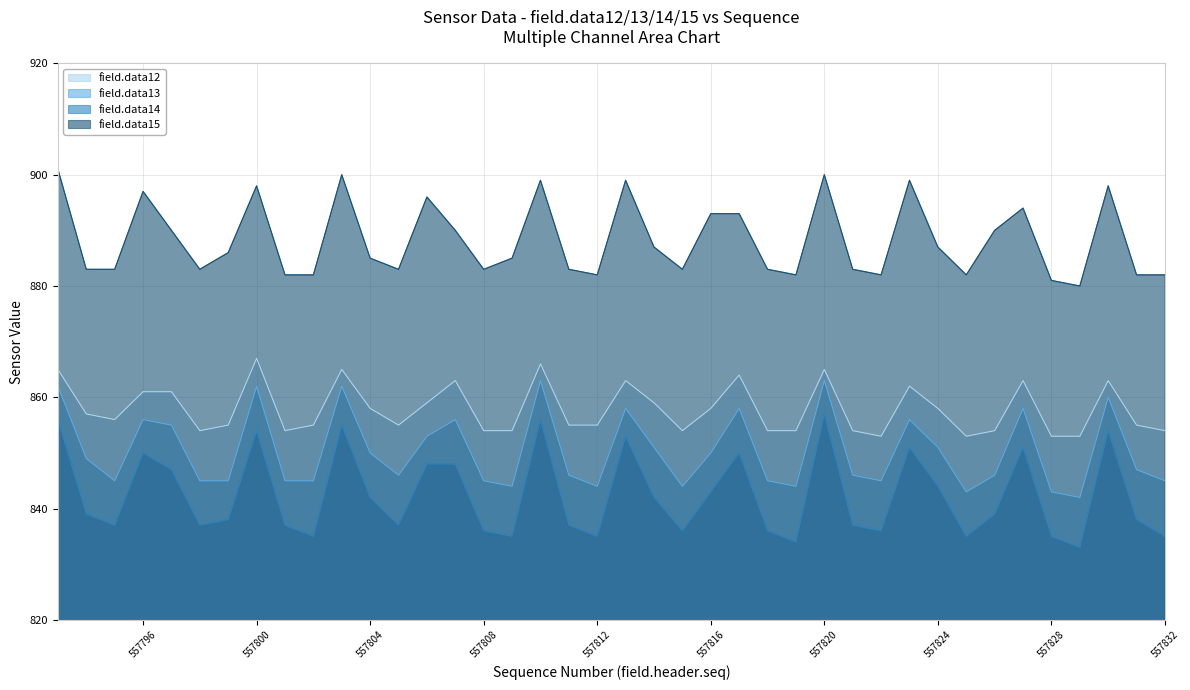

How many data points in field.data14 are less than 839?

20